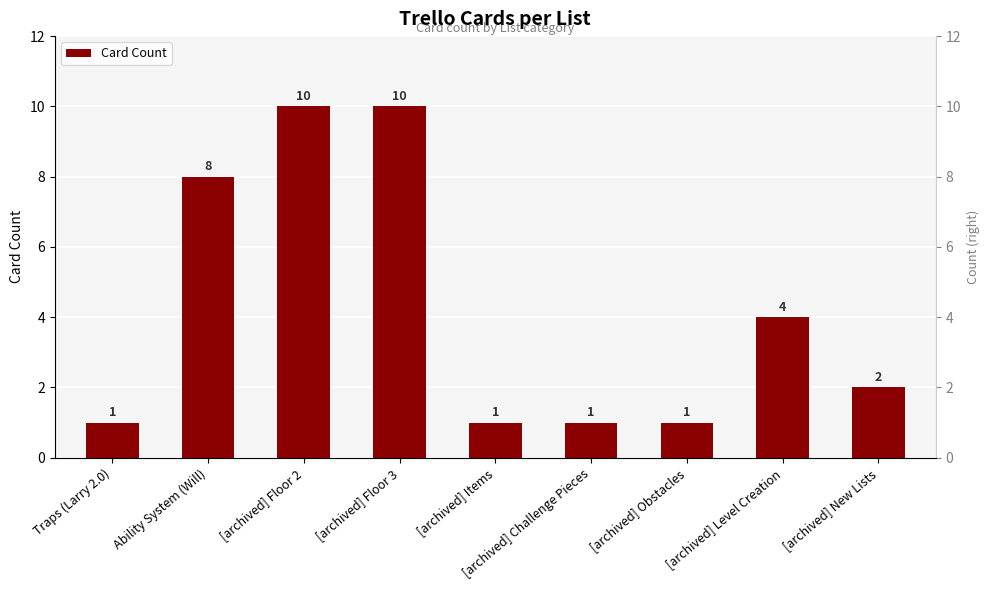

What is the value of the 4th bar from the left?

10